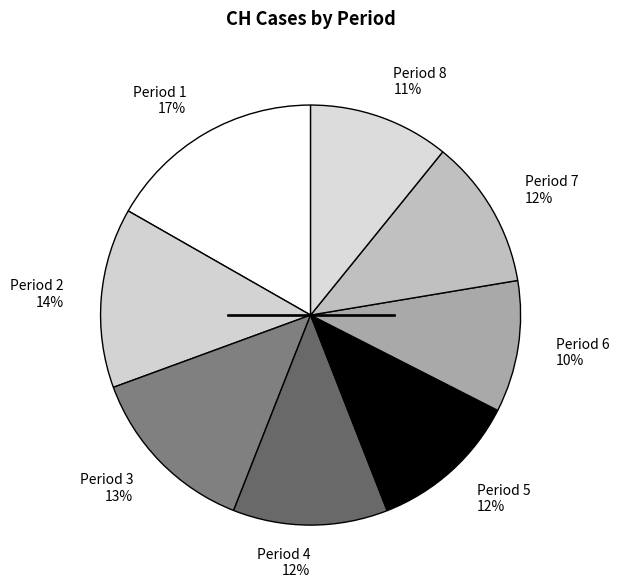

Is it true that Period 4 12% is 12% of the pie?

True